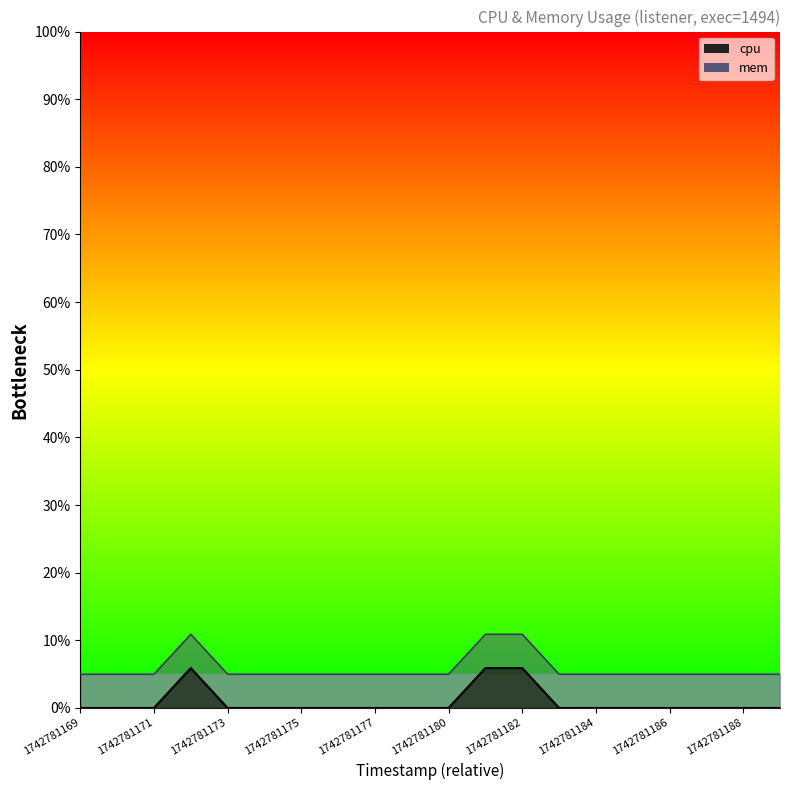

The chart shows a value of -3.5 at 1742781171. True or false?

False